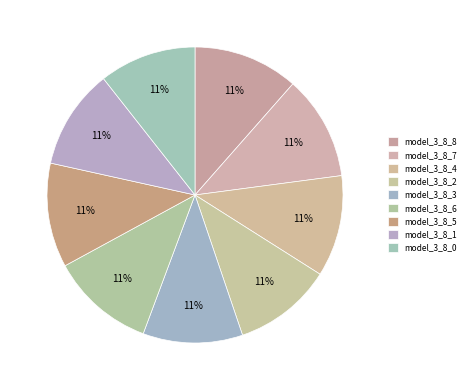

How many segments does this pie chart have?

9